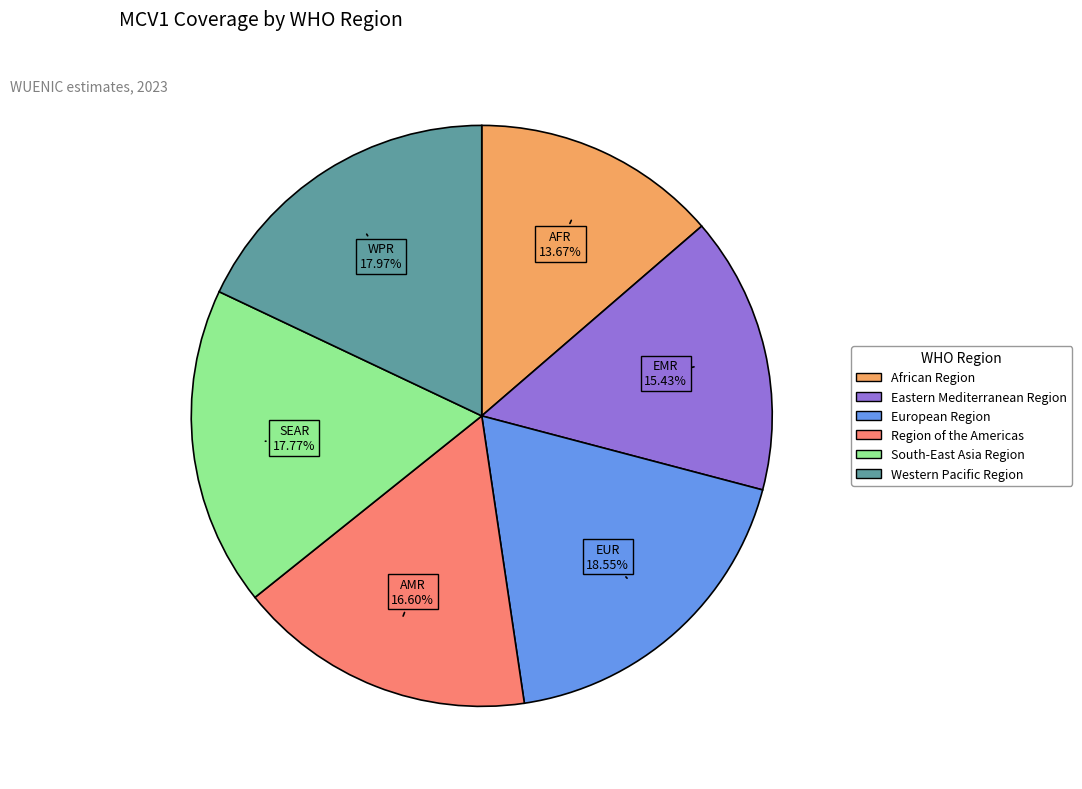

How many slices are in this pie chart?

6